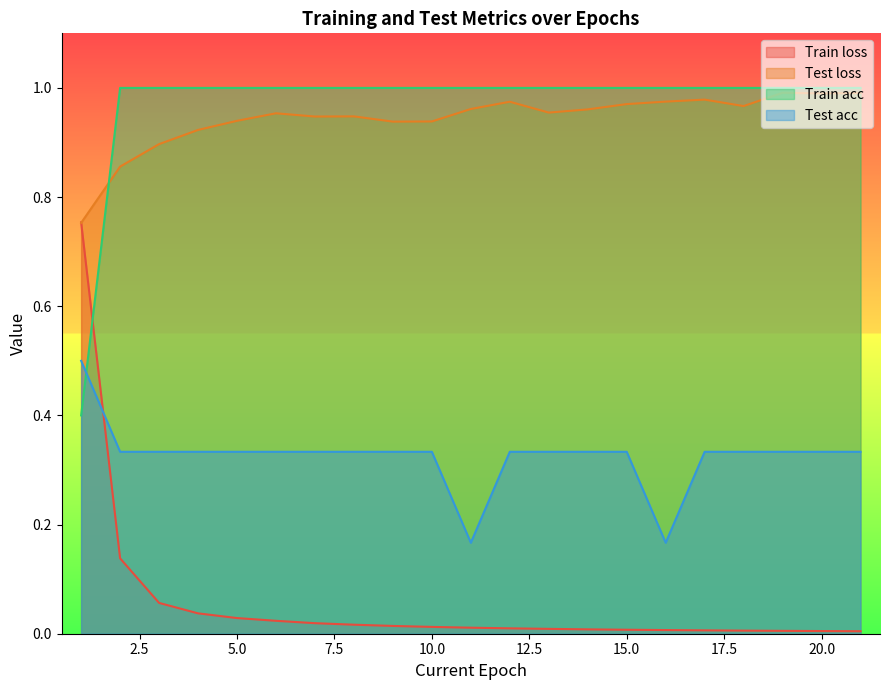

What is the sum of all Test acc values?

6.8